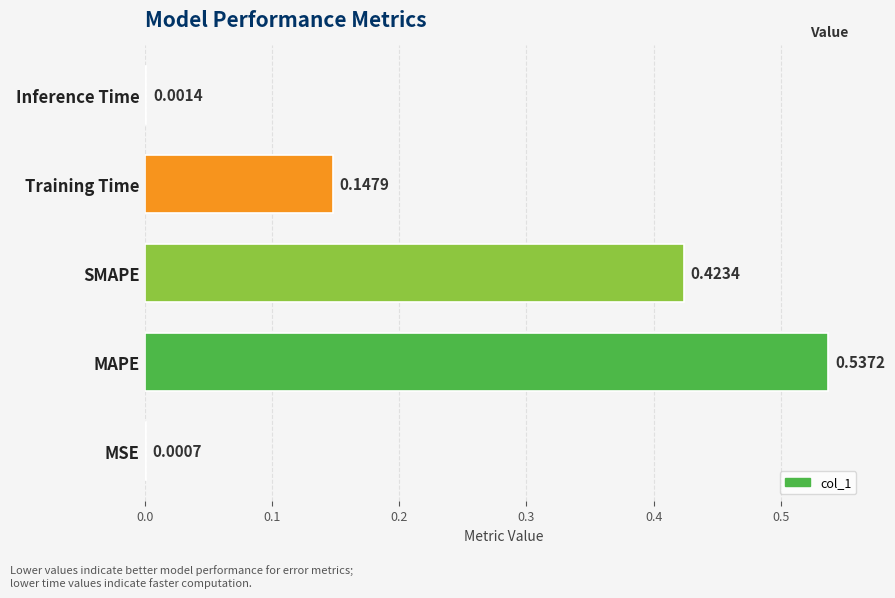

At which label is the value closest to 0?

MSE